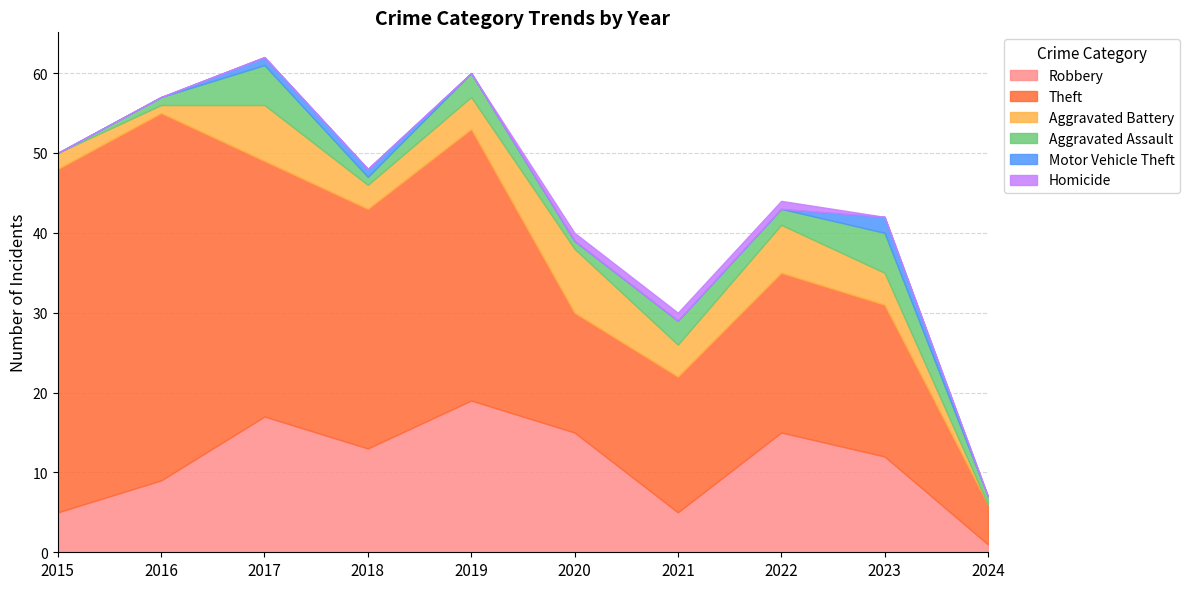

At how many categories does at least one series exceed 24?

5